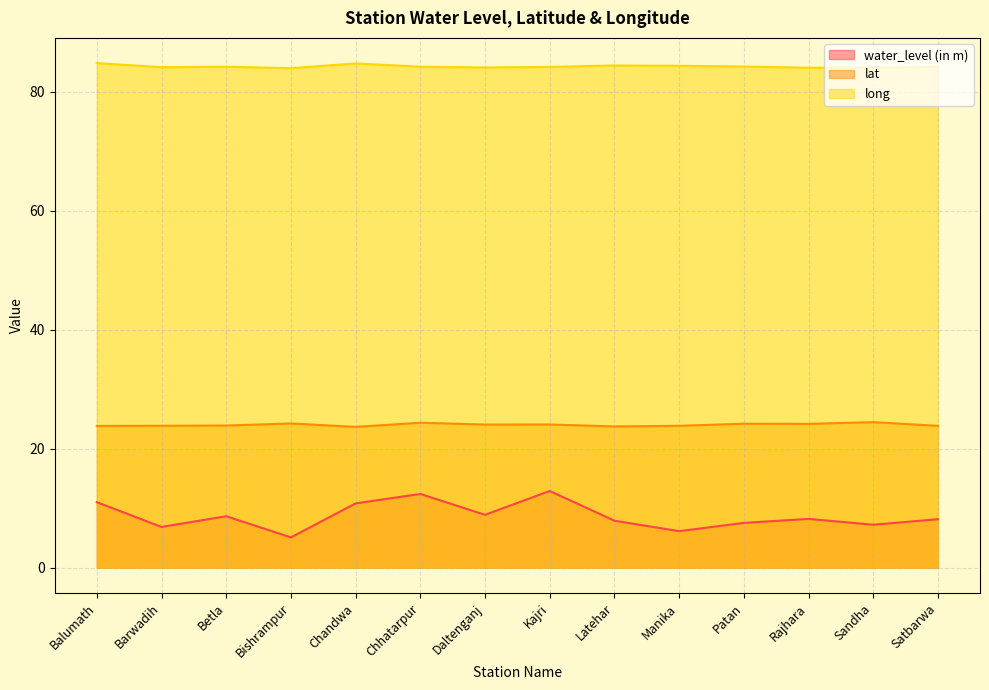

Rank the series at Barwadih from lowest to highest value.

water_level (in m), lat, long